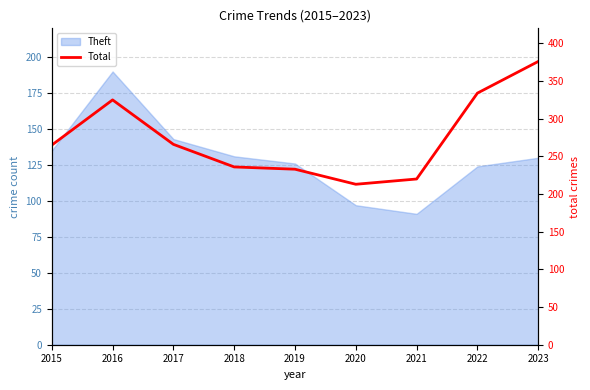

Reading left to right, extract all data points from this chart.

265	325	266	236	233	213	220	334	376